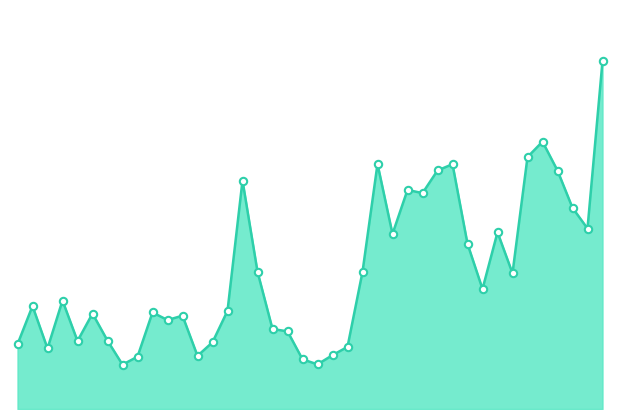

Is this an area chart (filled region under the line)?

Yes